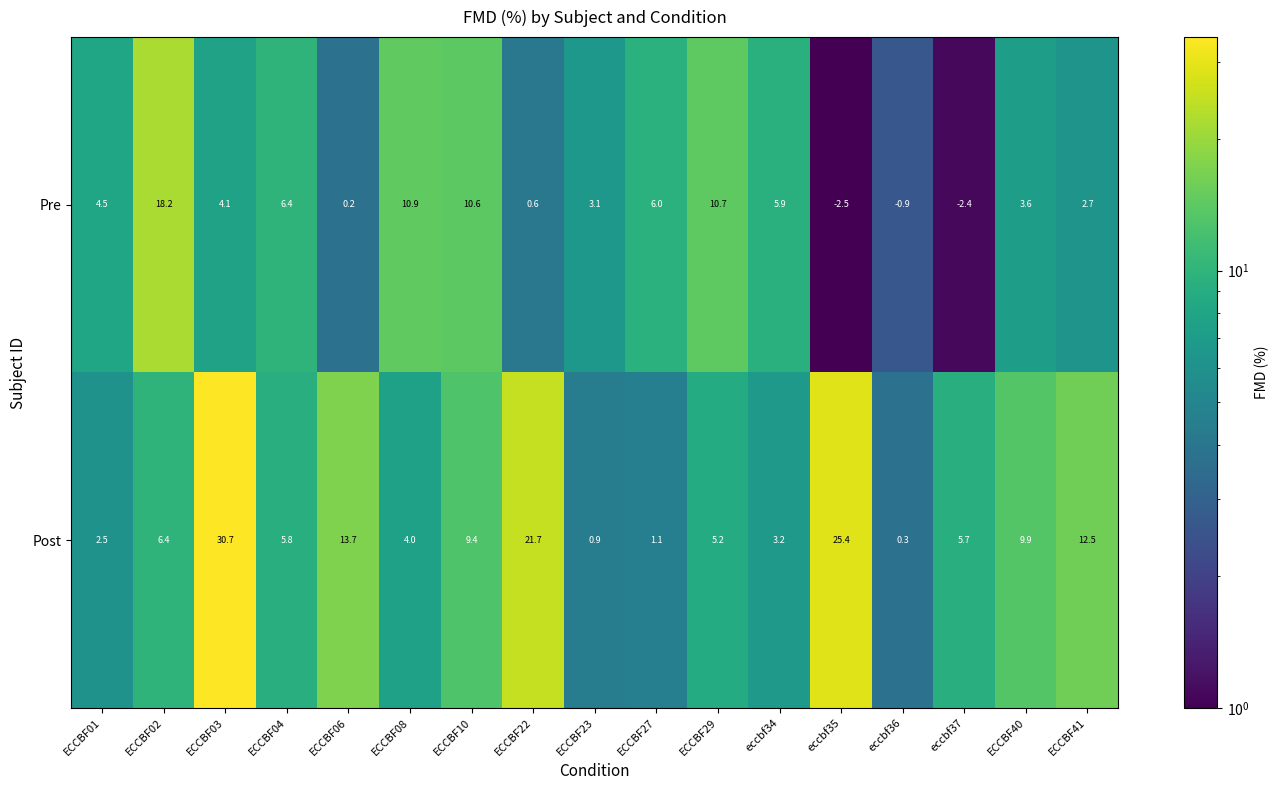

The Pre series shows 10.7 at ECCBF29. True or false?

True